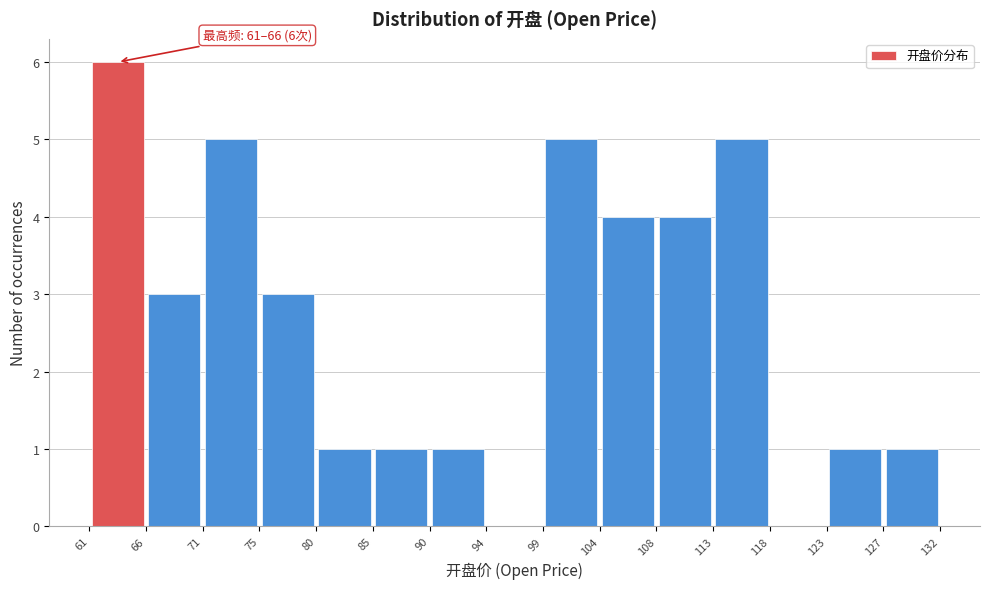

Which range on the x-axis has the tallest bar?

61 to 66